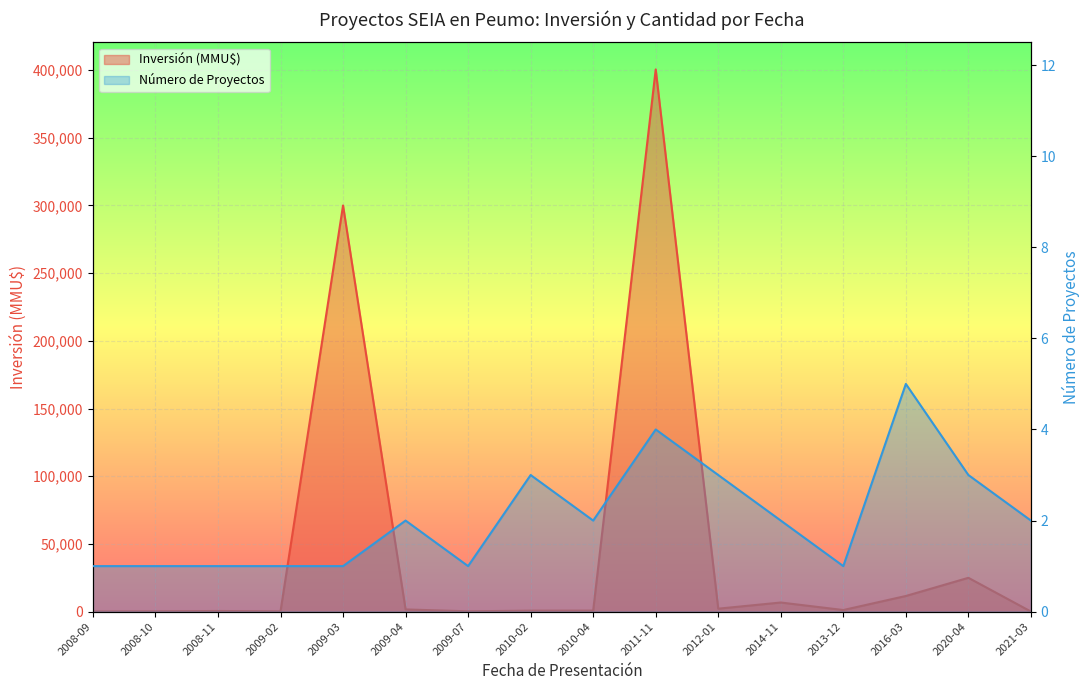

Which series has the widest spread of values?

Inversión (MMU$)